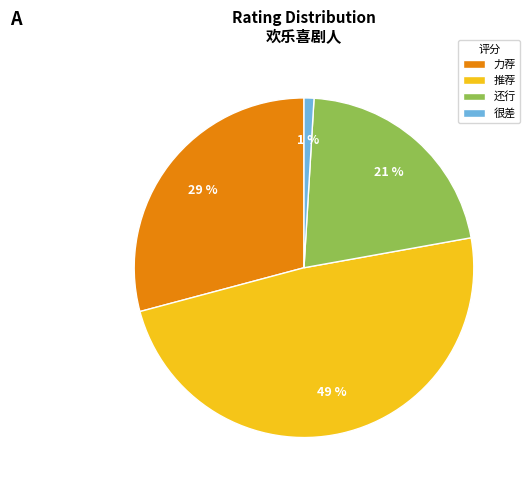

Which slice is the largest?

推荐